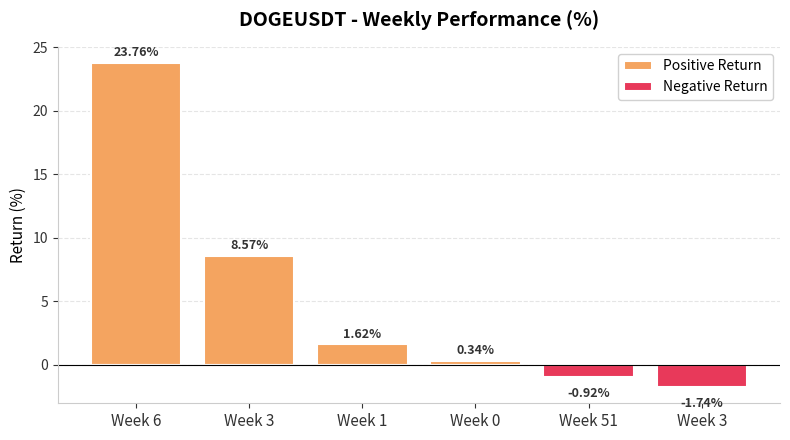

At Week 3, list the series in order from largest to smallest.

Positive Return, Negative Return